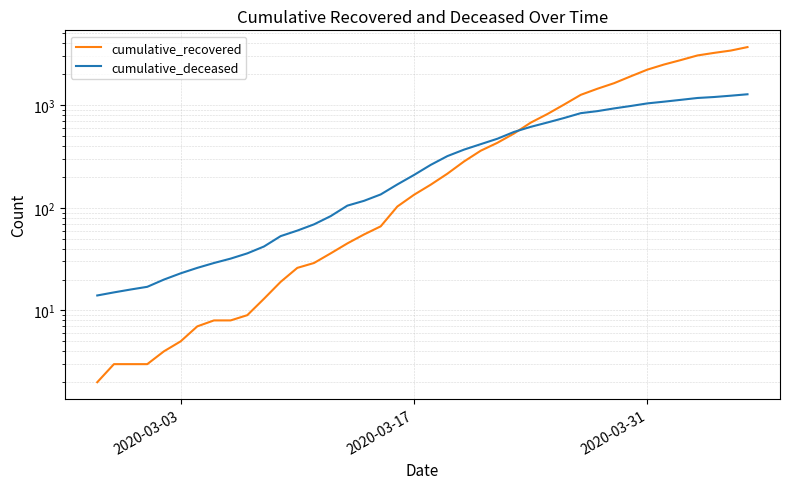

What is the average value of the cumulative_deceased series?

437